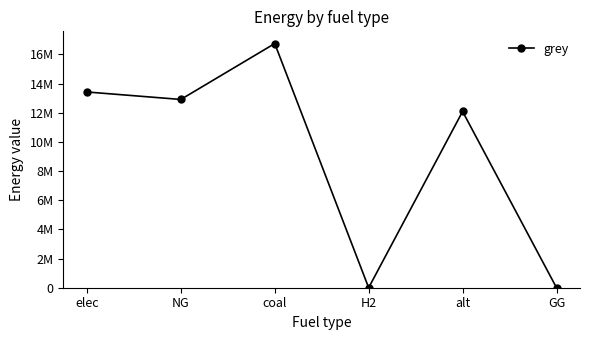

Approximately how many times larger is the value at elec compared to NG?

1.0